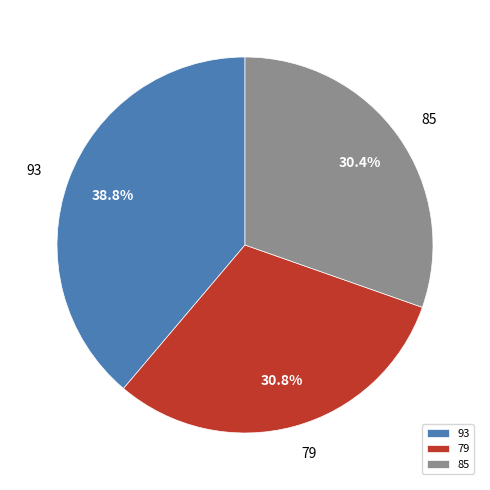

How many segments does this pie chart have?

3